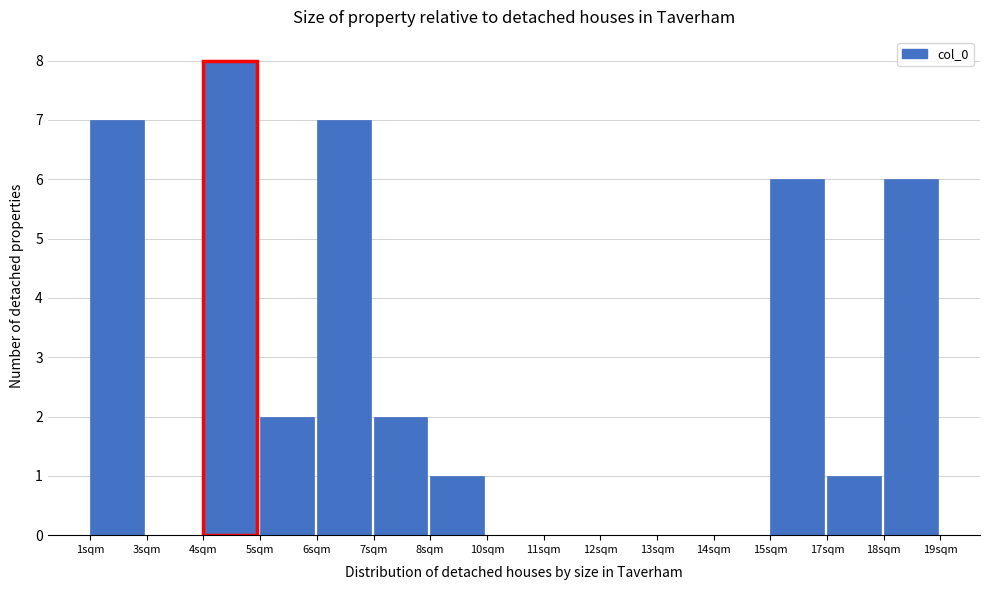

Reading right to left, what are all the values shown in this chart?

18sqm=6	17sqm=1	15sqm=6	14sqm=0	13sqm=0	12sqm=0	11sqm=0	10sqm=0	8sqm=1	7sqm=2	6sqm=7	5sqm=2	4sqm=8	3sqm=0	1sqm=7